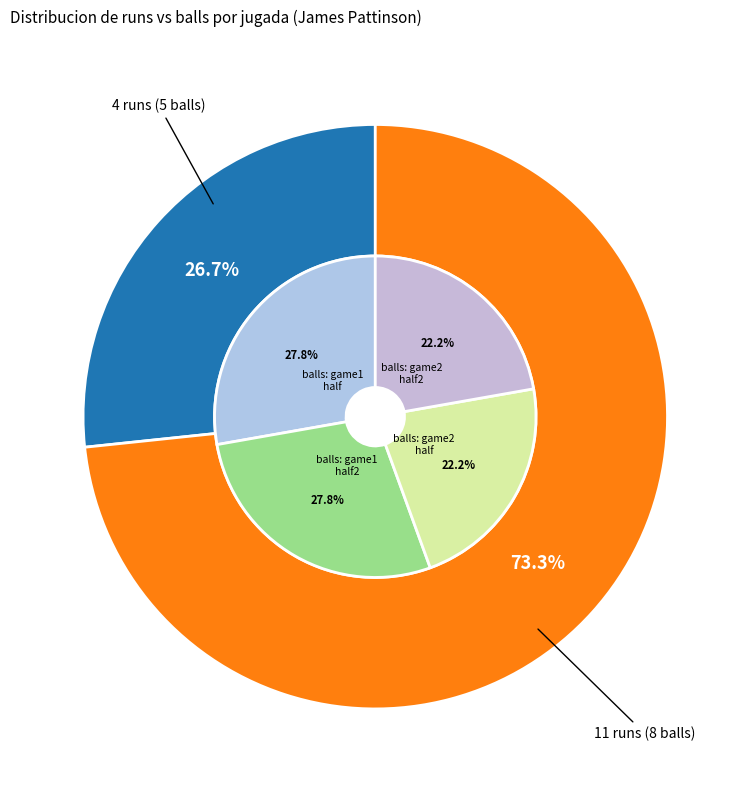

How many segments does this pie chart have?

2